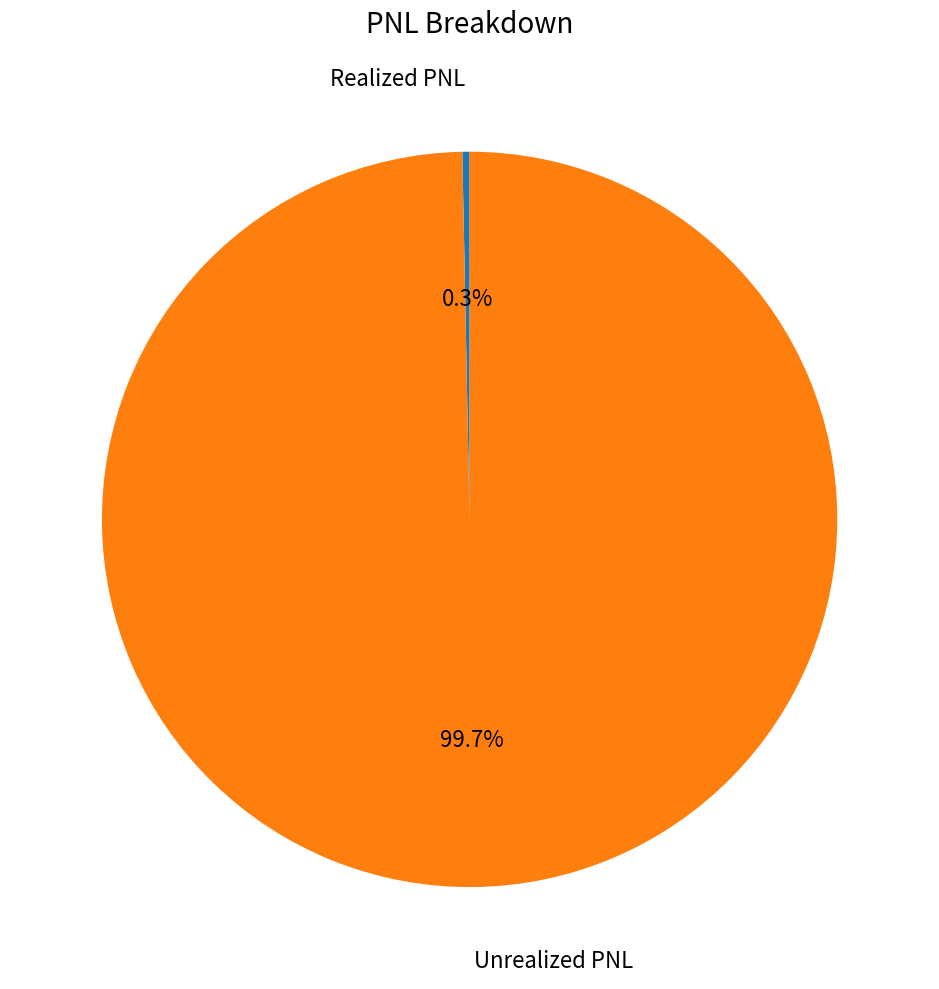

To the nearest percent, what is the difference between the largest and smallest slice percentages?

99%